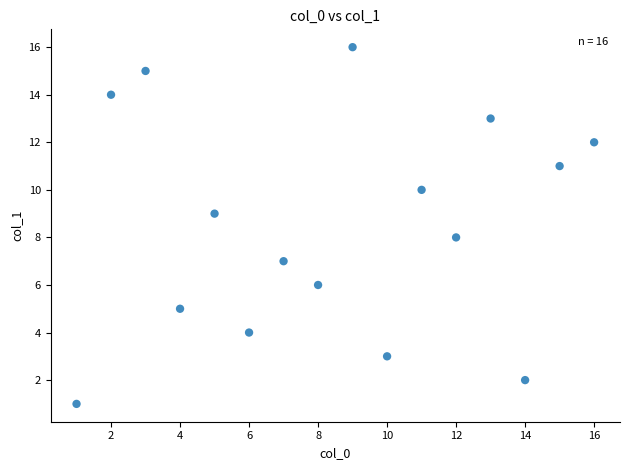

What is the range of Y values (max minus min)?

15